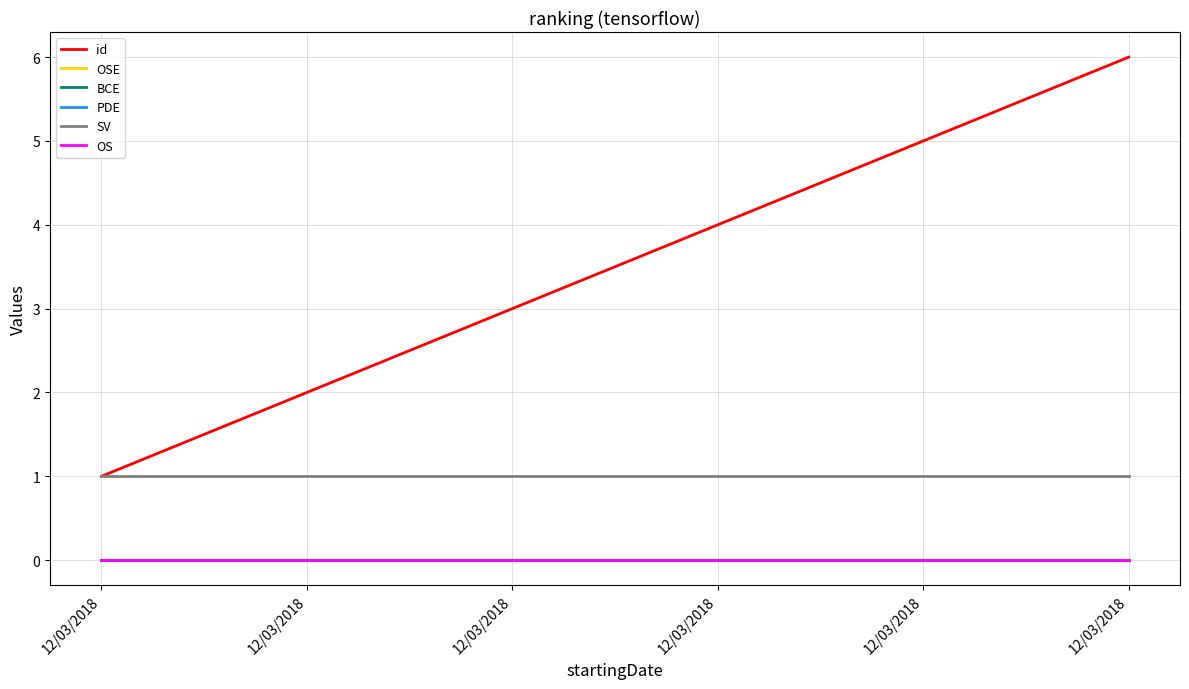

Is this an area chart (filled region under the line)?

No